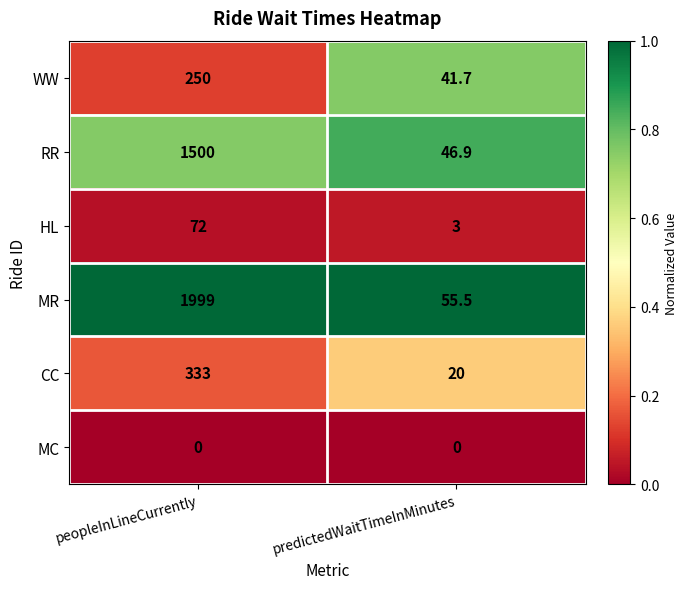

What is the difference between the highest and lowest values at predictedWaitTimeInMinutes?

55.5